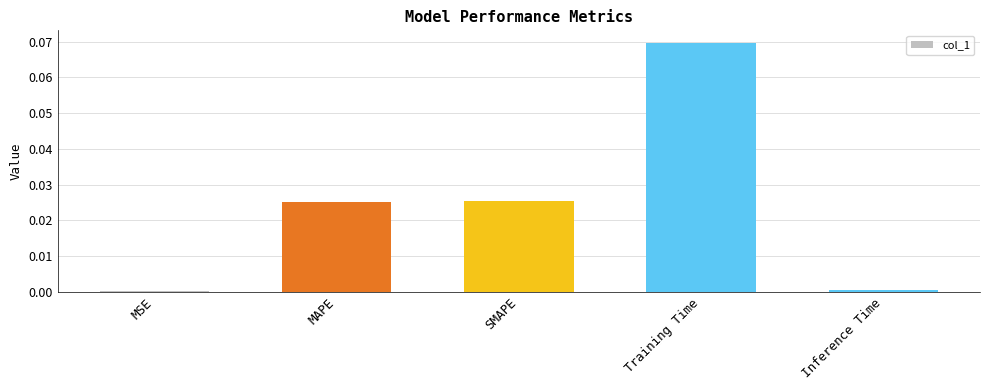

At which category does the chart reach its peak across all series?

Training Time